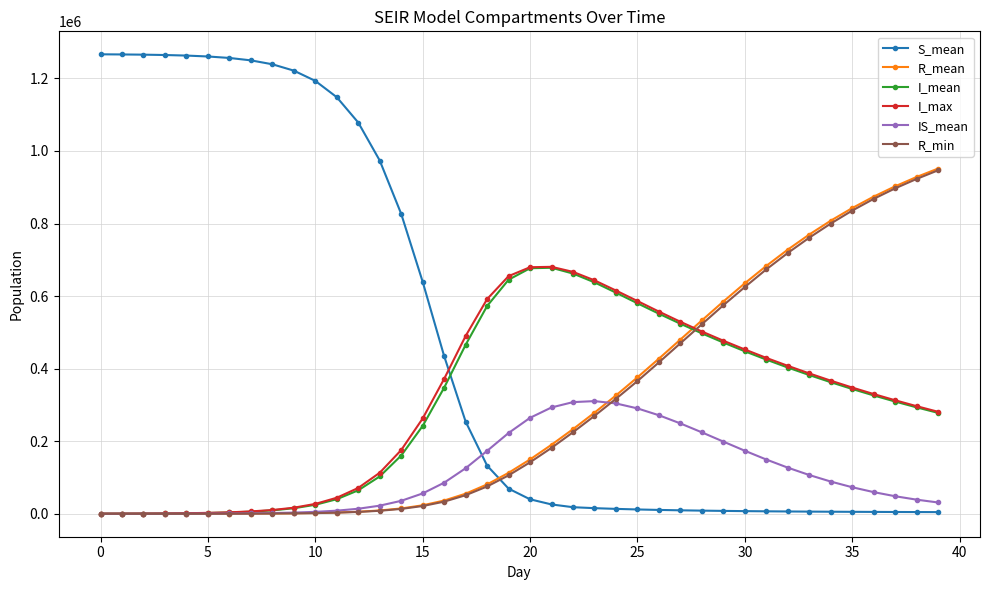

True or false: IS_mean has more than 0 points higher than both neighbors.

True